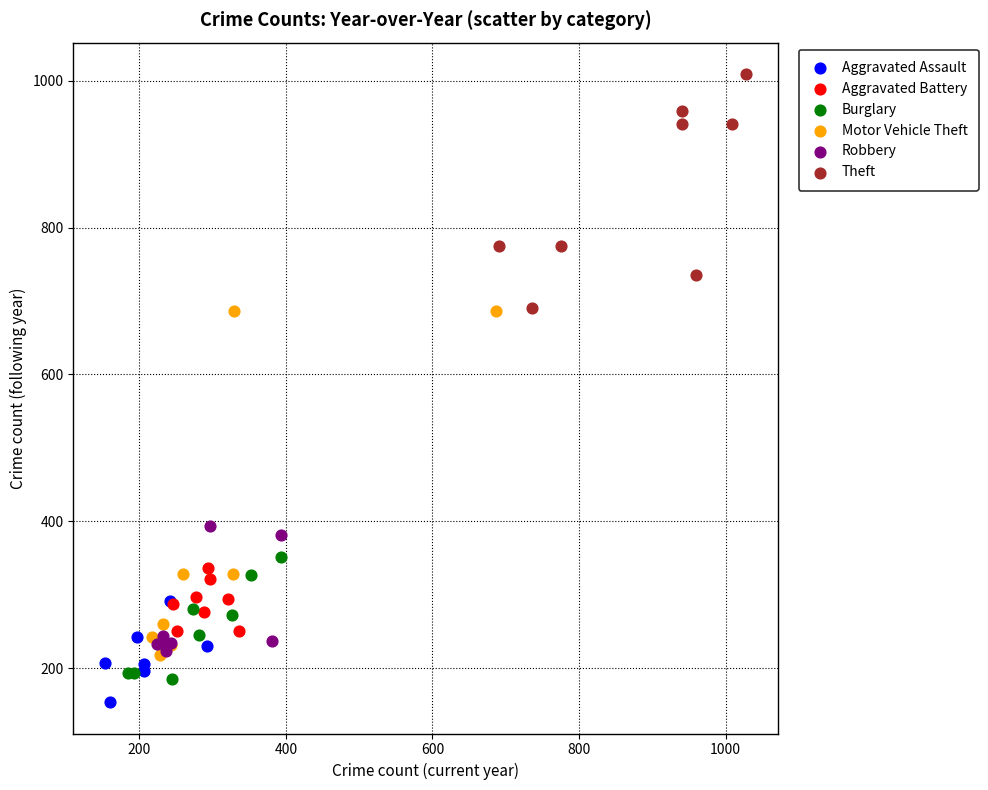

Which series has the largest Y range (max minus min)?

Motor Vehicle Theft